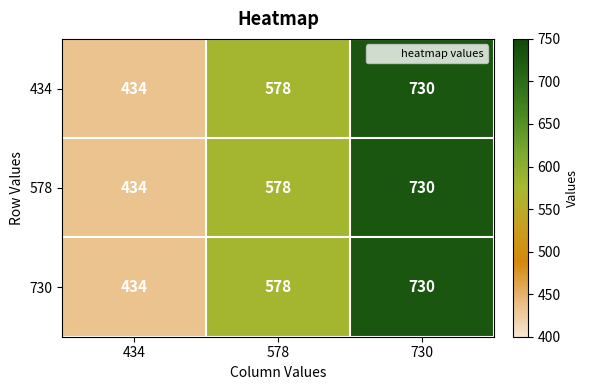

What is the total value across all series at 434?

1302